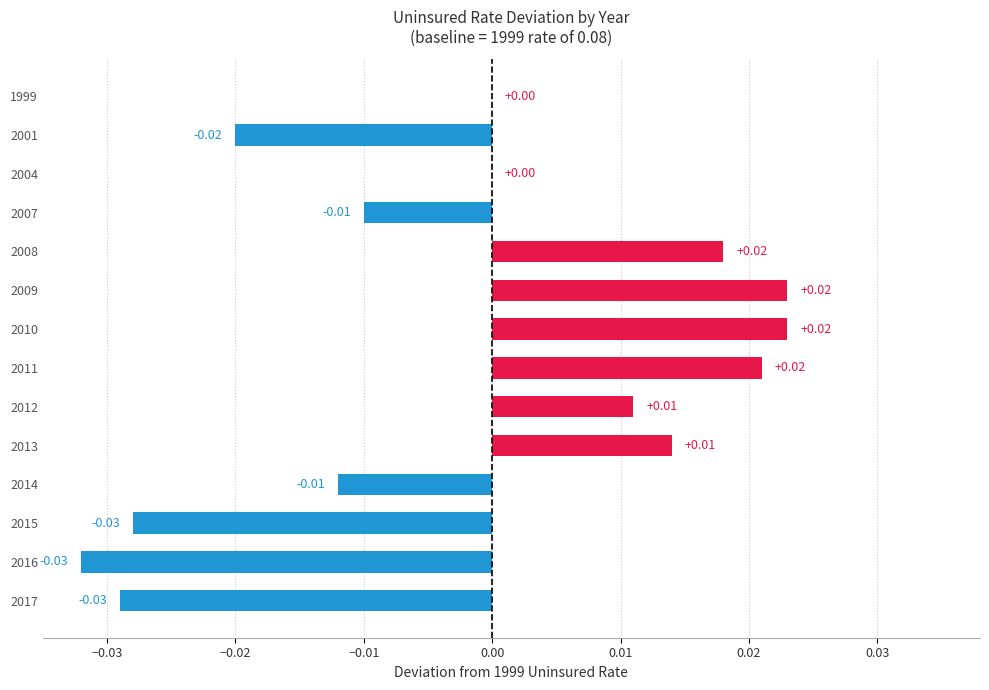

Between 1999 and 2011, which is larger?

2011